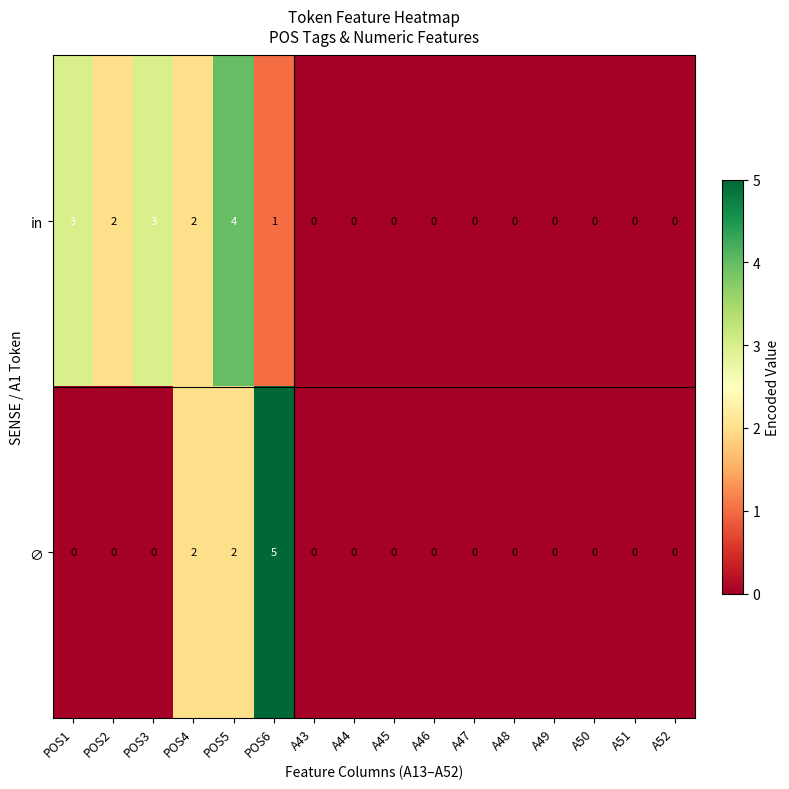

How many in values are between 0 and 2?

13